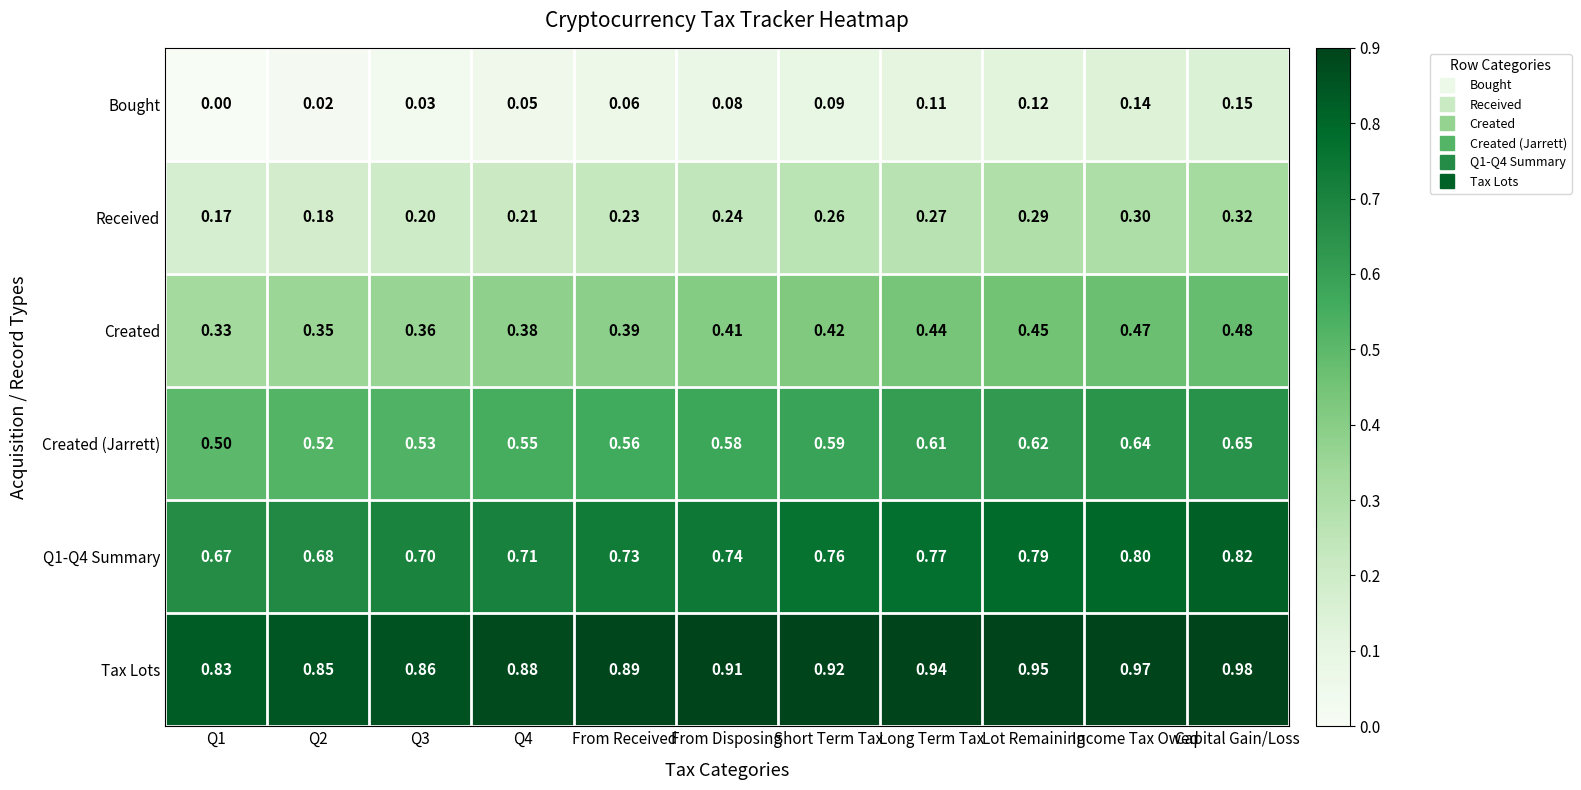

Which label corresponds to the largest value in the chart?

Capital Gain/Loss